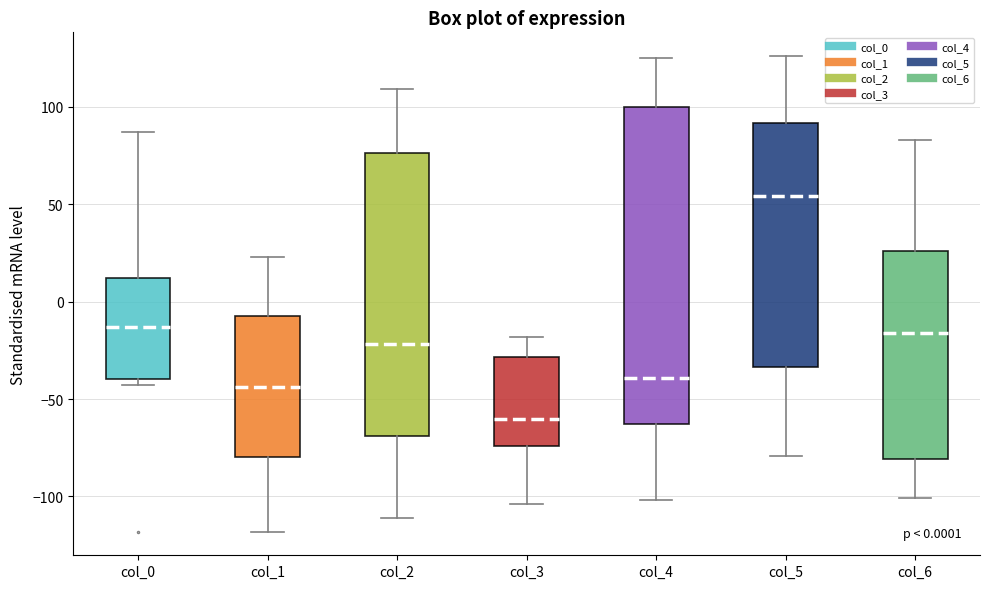

Which box's median line is the lowest?

col_3